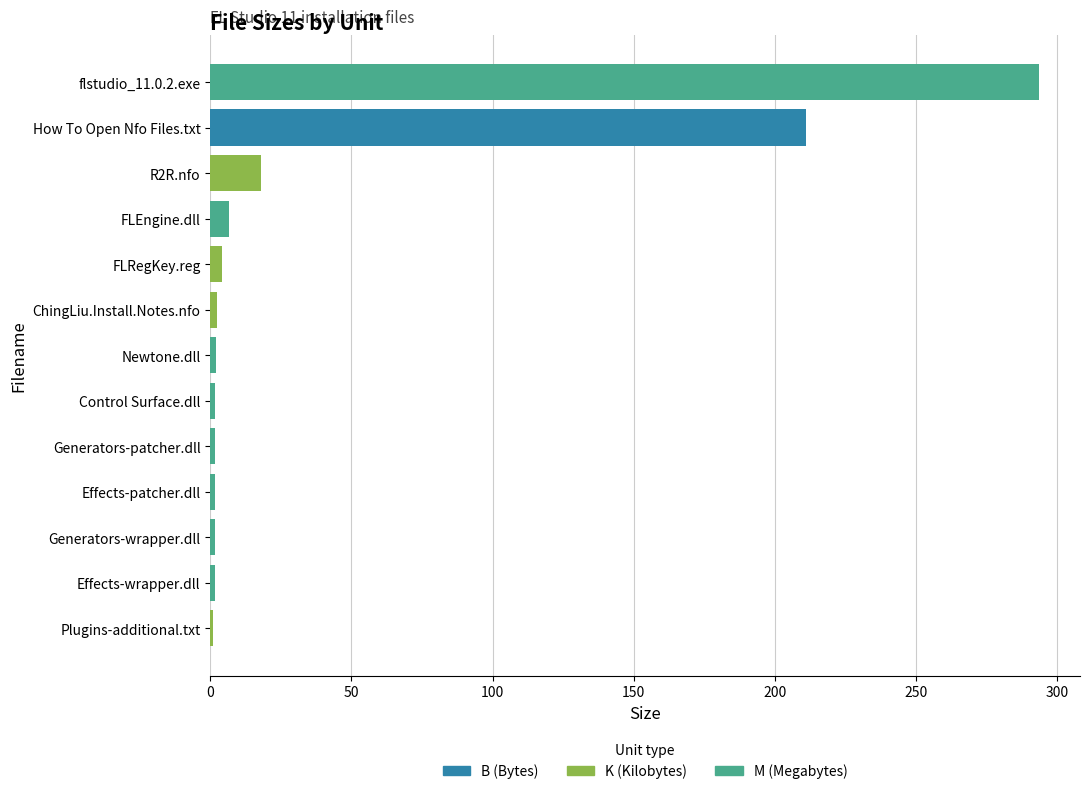

At which category is the sum across all series the highest?

flstudio_11.0.2.exe